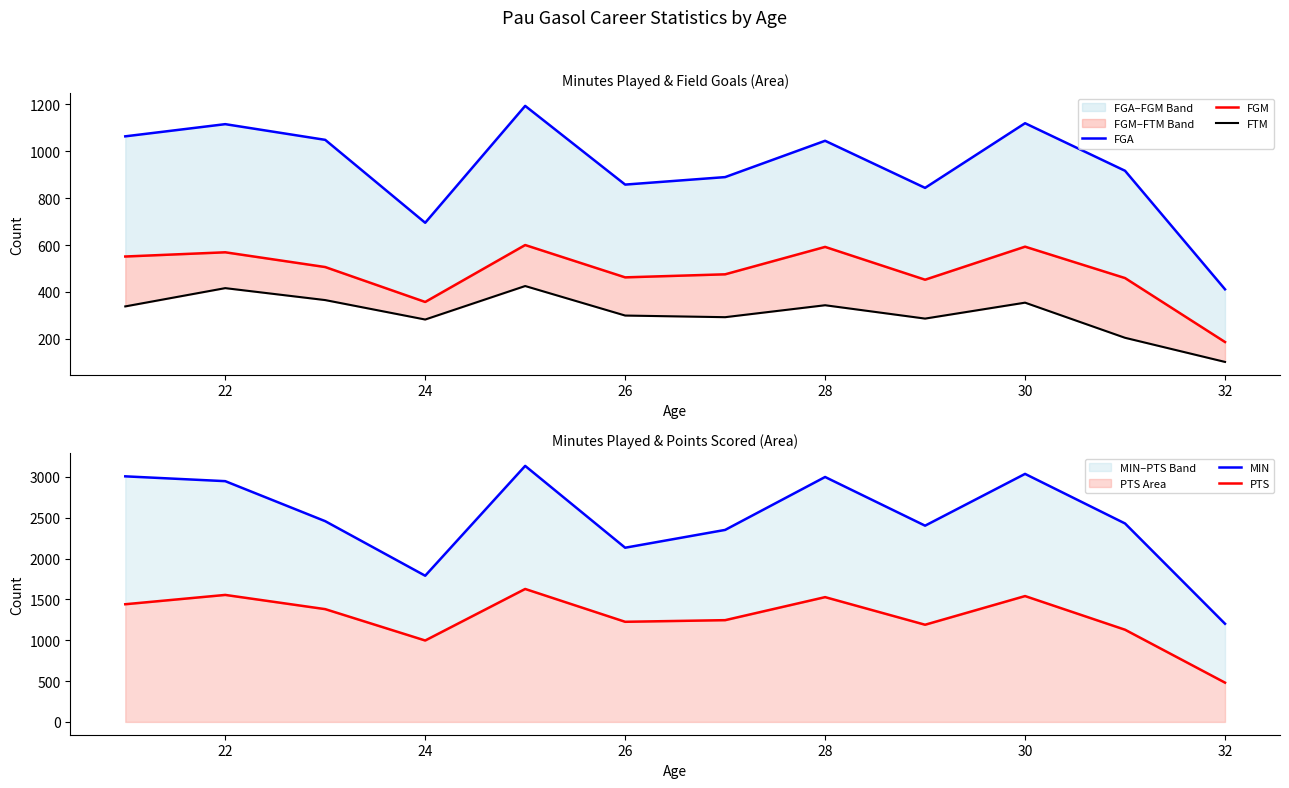

Which series has the largest total across all categories?

MIN